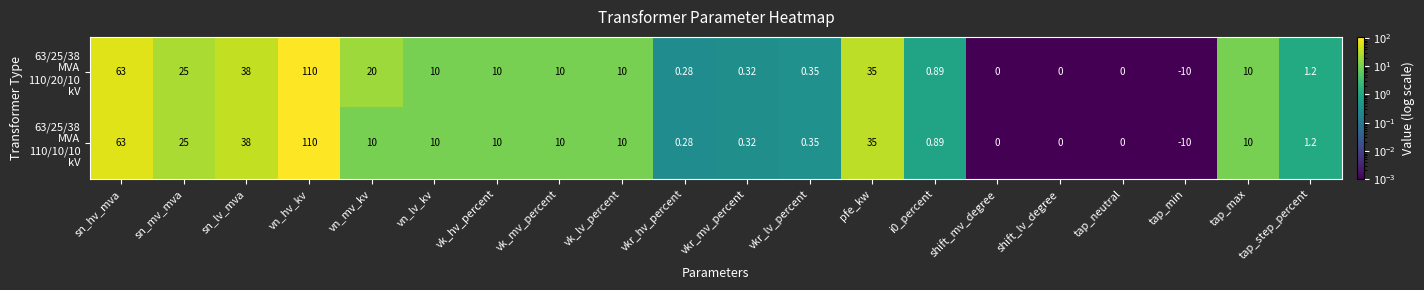

At which category is the sum across all series the highest?

vn_hv_kv